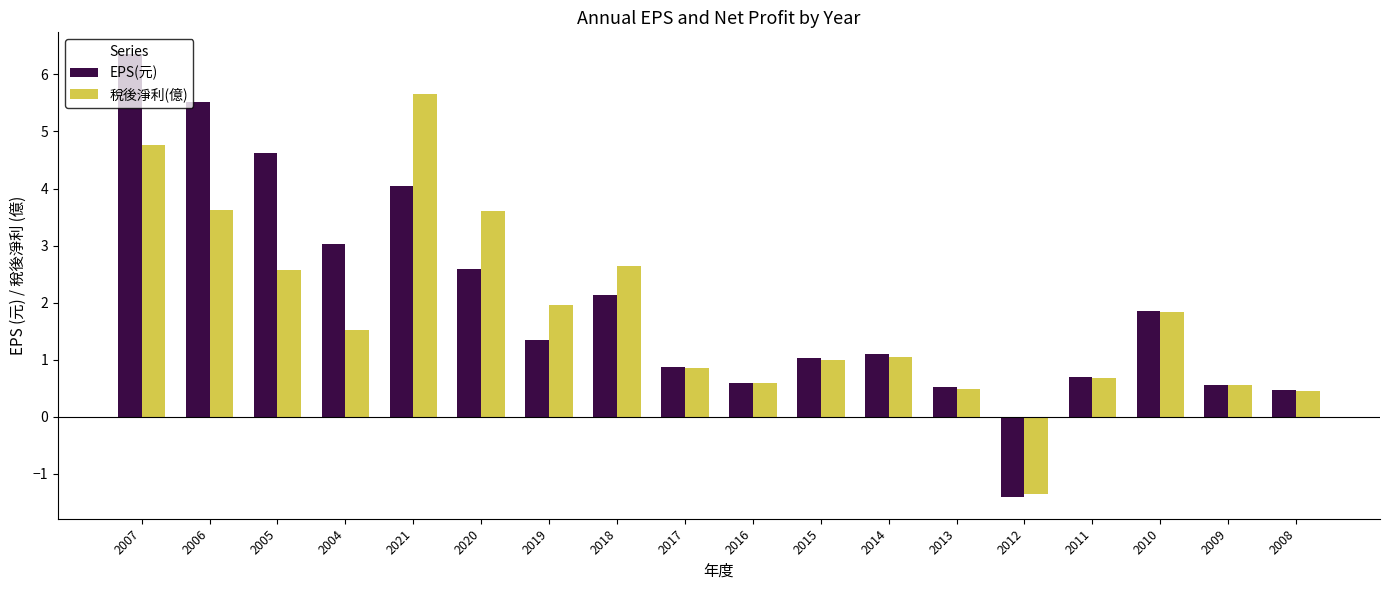

List the series in order of their peak value, lowest first.

稅後淨利(億), EPS(元)